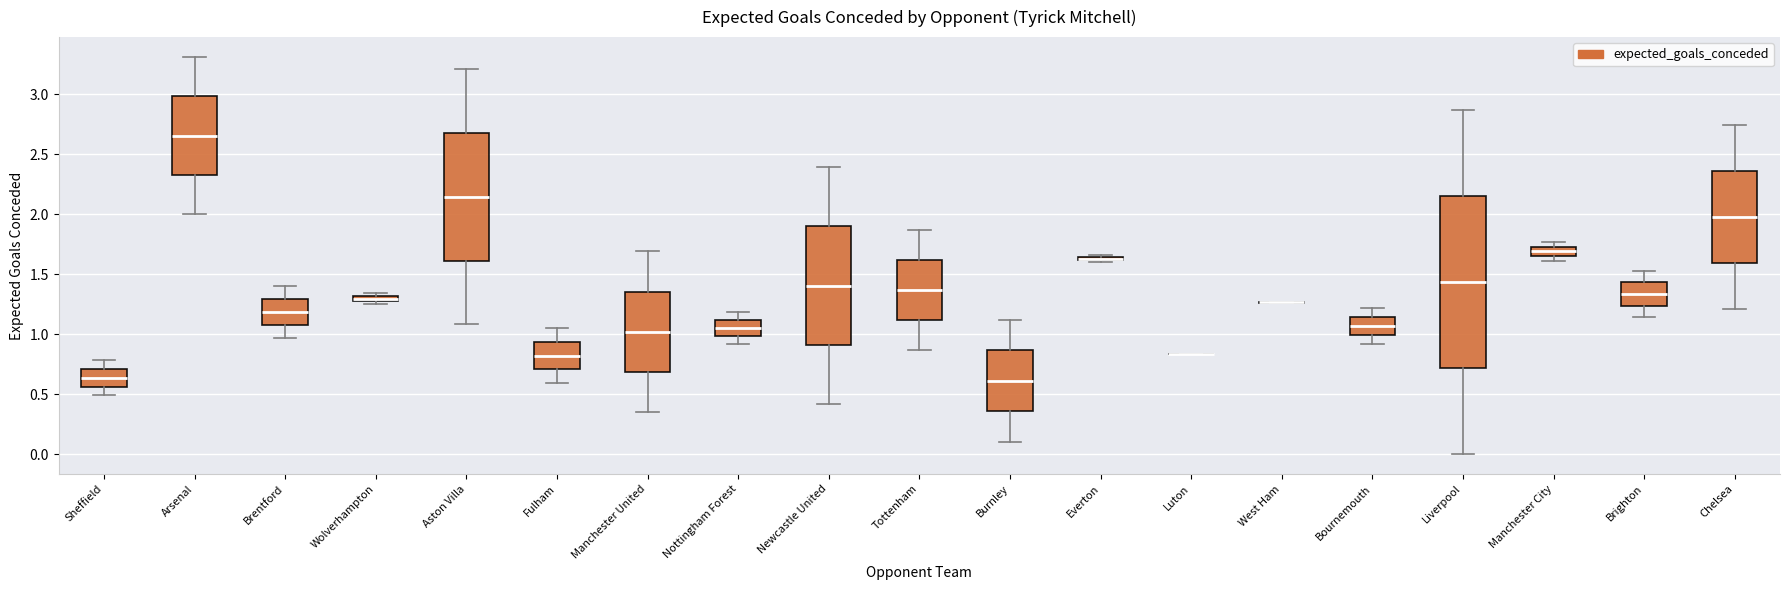

Where does the upper whisker of the box for Liverpool end on the y-axis? The values are not printed on the chart, so give them approximately, as read against the axis.

2.85